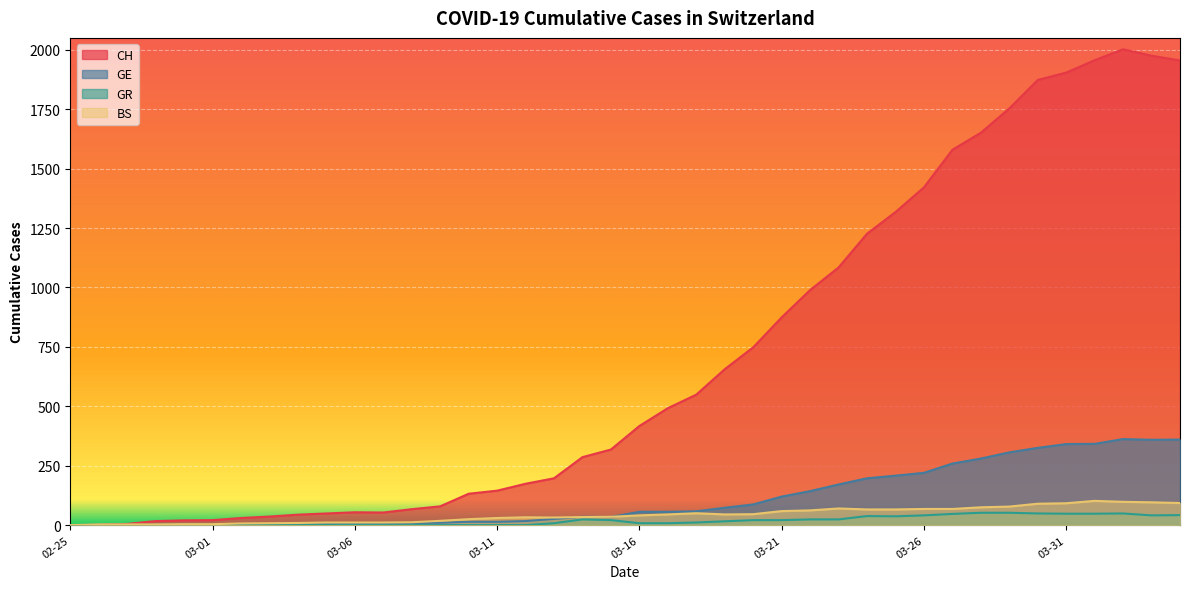

What is the average value of the CH series?

704